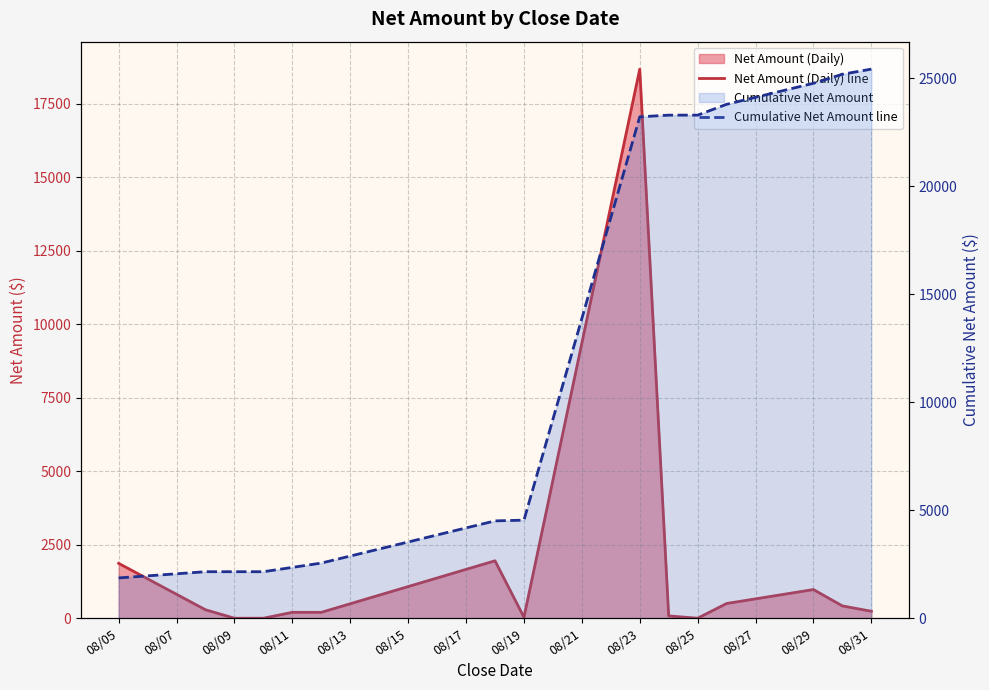

What is the difference between the second highest and minimum values in the Net Amount (Daily) line series?

1952.9